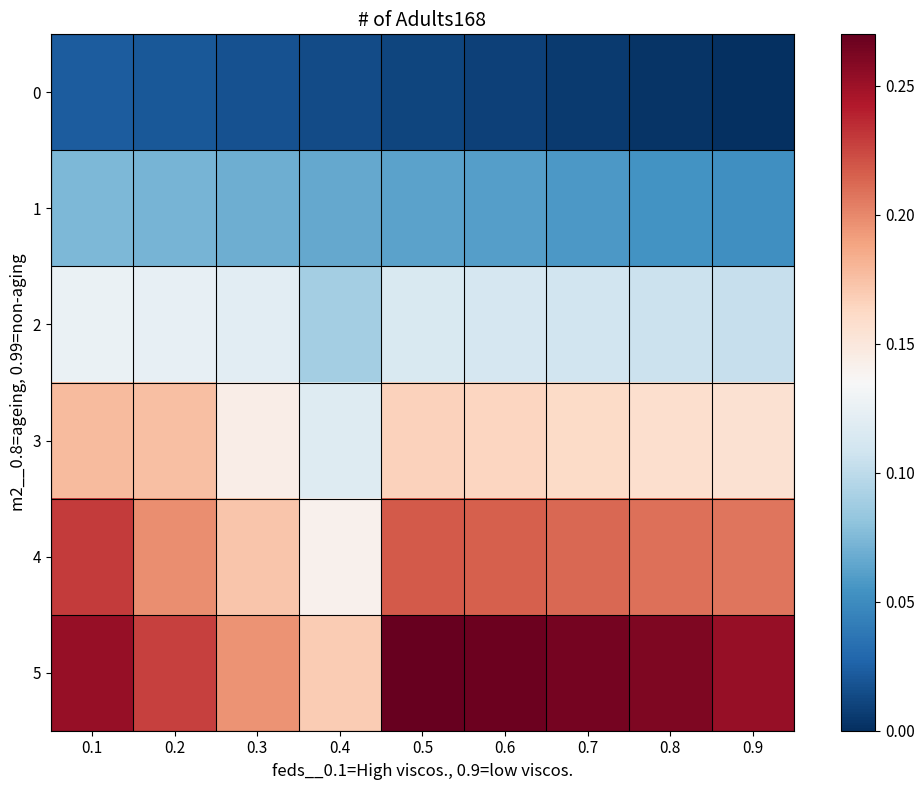

Which series has the largest total across all categories?

5